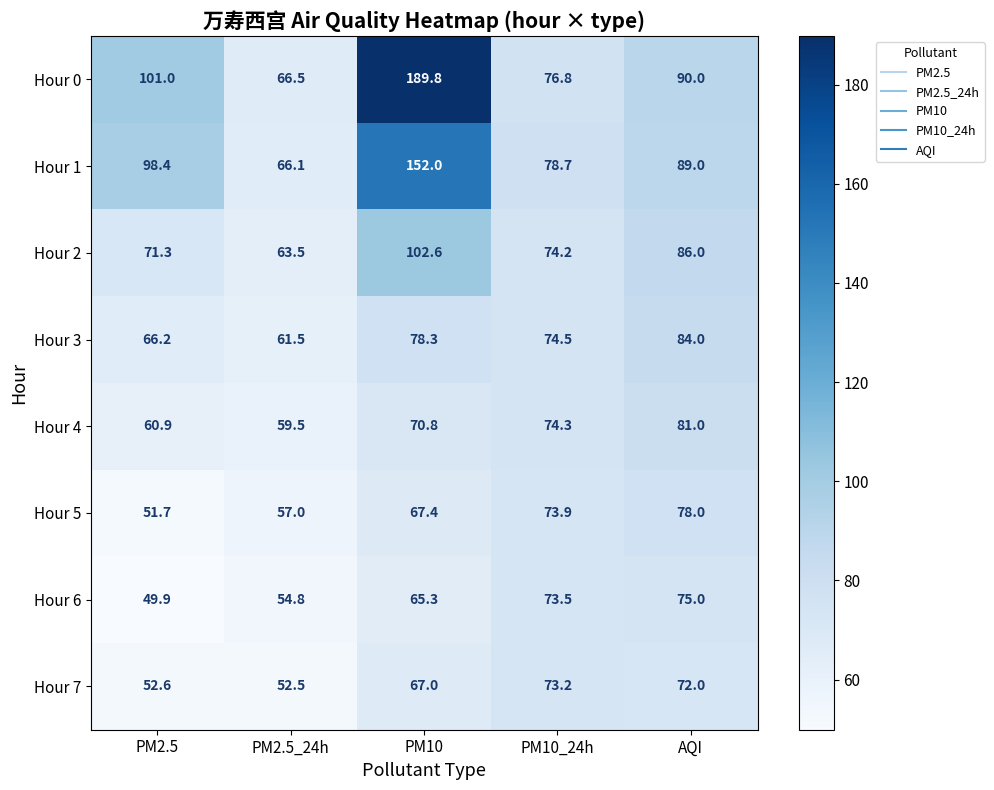

Which series has the largest total across all categories?

Hour 0